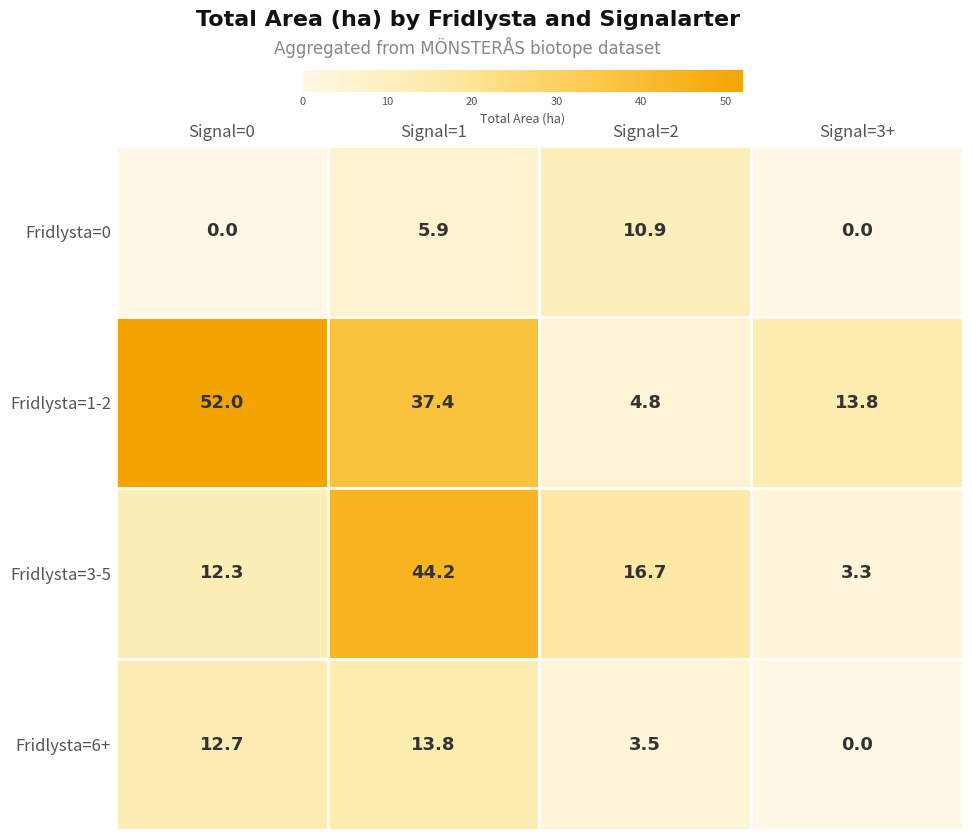

Reading left to right, list all the values displayed in this chart.

Fridlysta=0: Signal=0=0.0	Signal=1=5.9	Signal=2=10.9	Signal=3+=0.0
Fridlysta=1-2: Signal=0=52.0	Signal=1=37.4	Signal=2=4.8	Signal=3+=13.8
Fridlysta=3-5: Signal=0=12.3	Signal=1=44.2	Signal=2=16.7	Signal=3+=3.3
Fridlysta=6+: Signal=0=12.7	Signal=1=13.8	Signal=2=3.5	Signal=3+=0.0